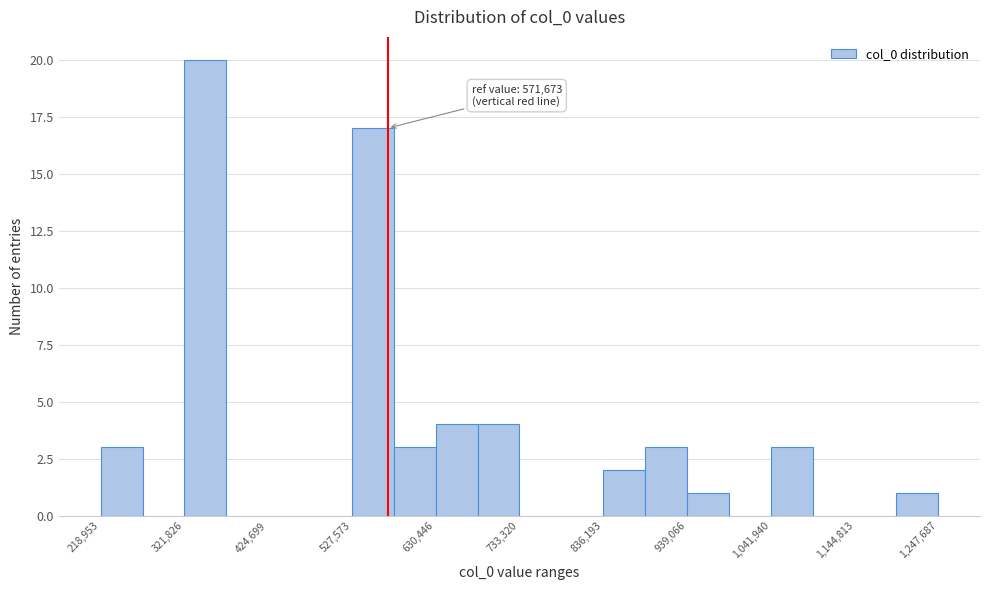

Read against the x-axis, roughly where is the centre of the tallest bar?

340000